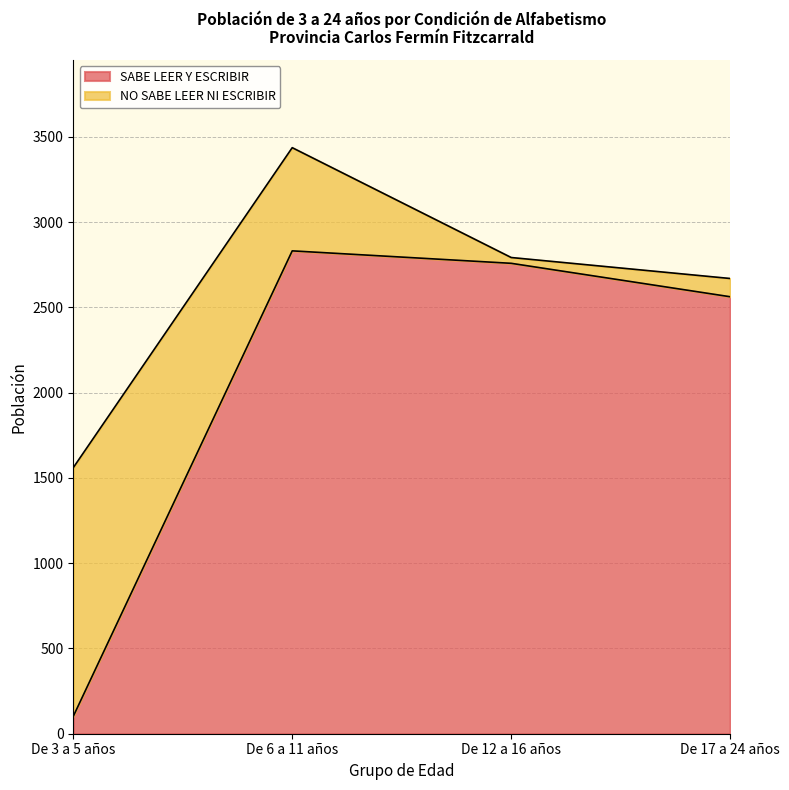

Reading left to right, transcribe all the data shown in this chart.

De 3 a 5 años=102	De 6 a 11 años=2831	De 12 a 16 años=2758	De 17 a 24 años=2562